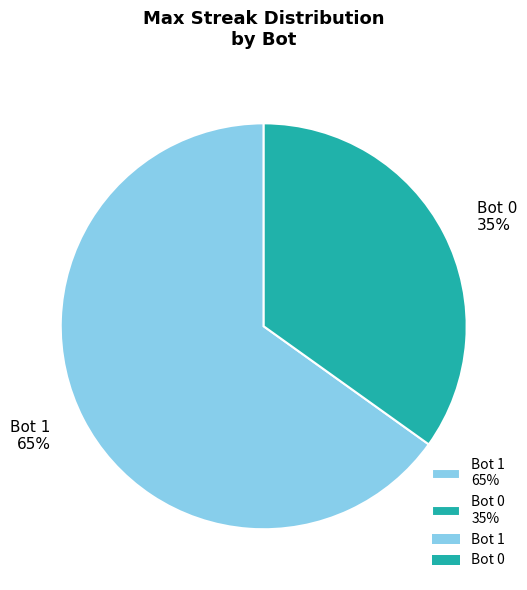

Is it true that Bot 0 35% is 35% of the pie?

True